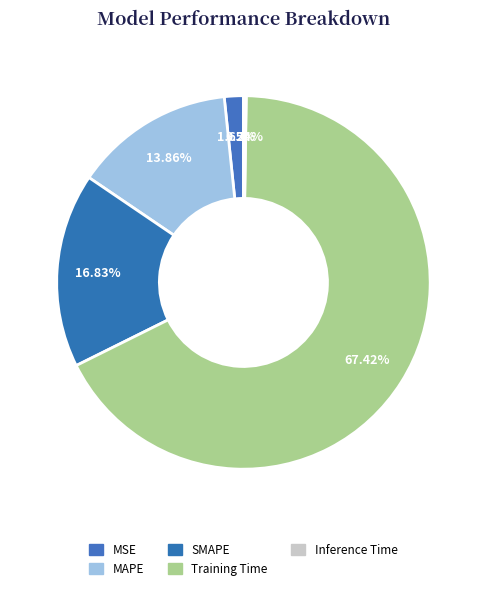

How many slices are in this pie chart?

5